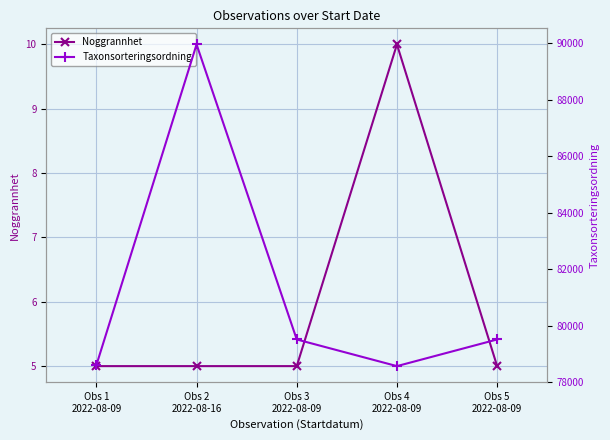

At which label is Noggrannhet closest to 7?

Obs 1
2022-08-09